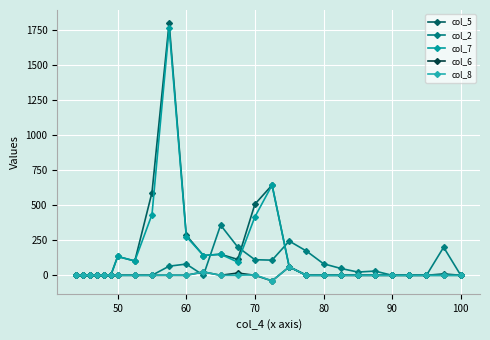

Which series has the widest spread of values?

col_5